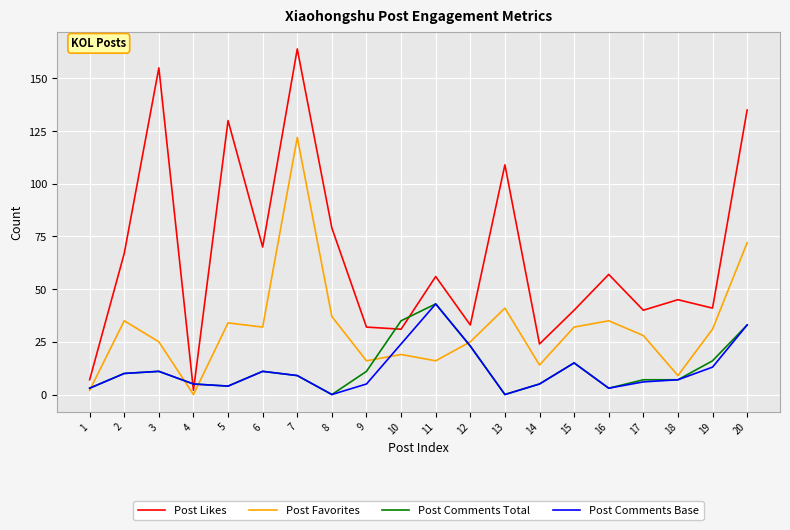

Is it true that Post Comments Base equals 55 at 20?

False